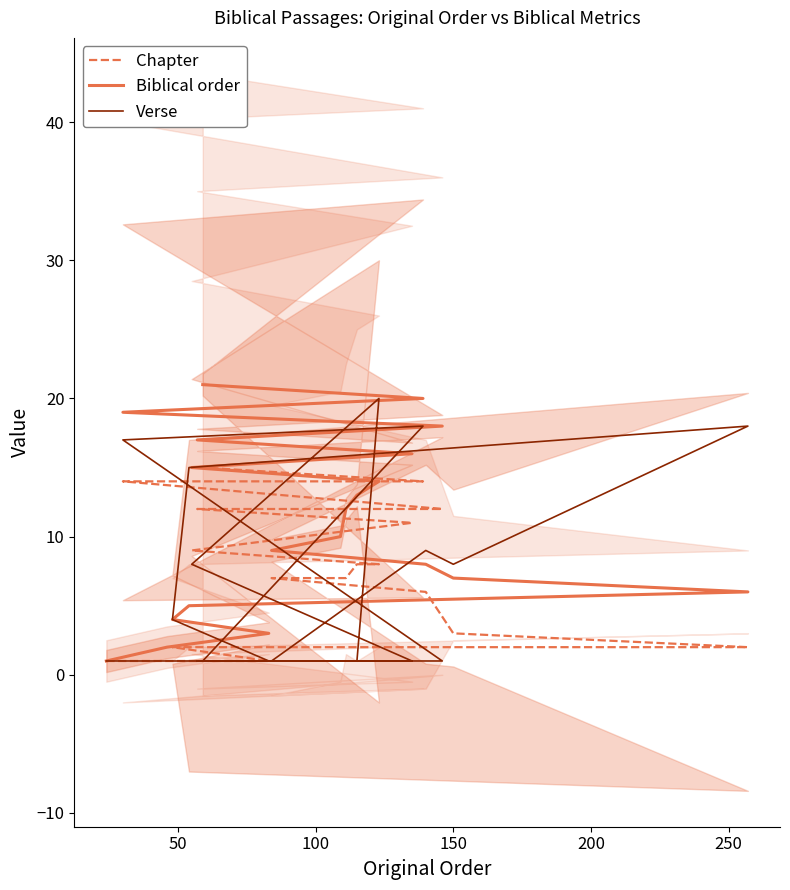

Reading left to right, transcribe all the data shown in this chart.

Chapter: 1	1	1	2	2	2	3	6	7	7	7	8	8	9	11	12	12	14	14	15
Biblical order: 1	2	3	4	5	6	7	8	9	10	12	13	14	15	16	17	18	19	20	21
Verse: 1	1	1	4	15	18	8	9	1	1	1	1	20	8	1	1	1	17	18	1